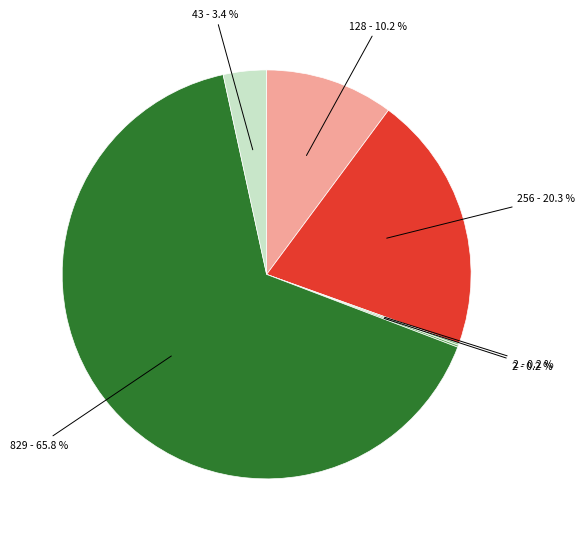

Is there a majority slice in this chart?

Yes